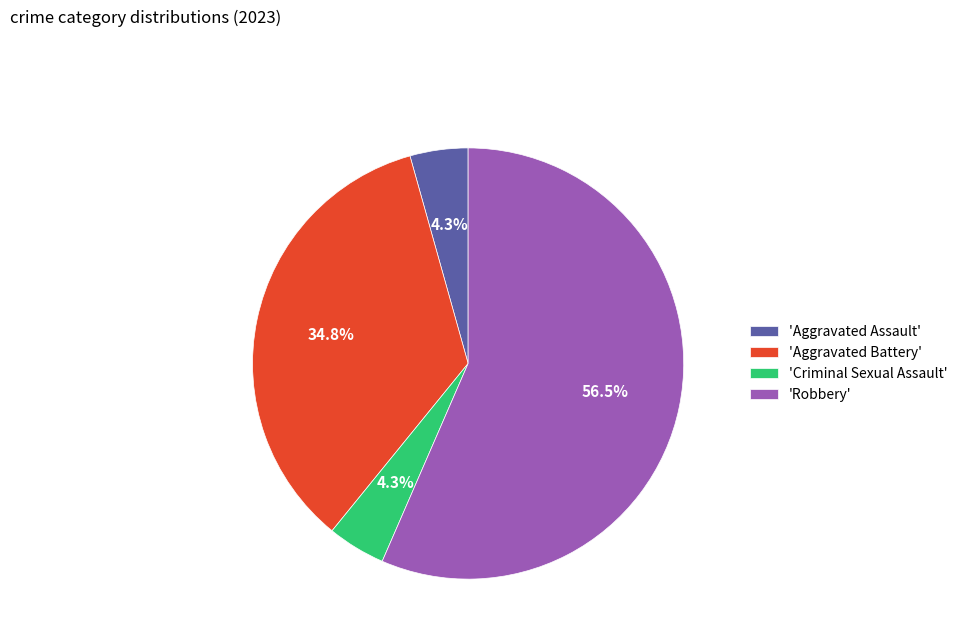

What percentage do 'Aggravated Assault' and 'Aggravated Battery' together represent?

39.1%